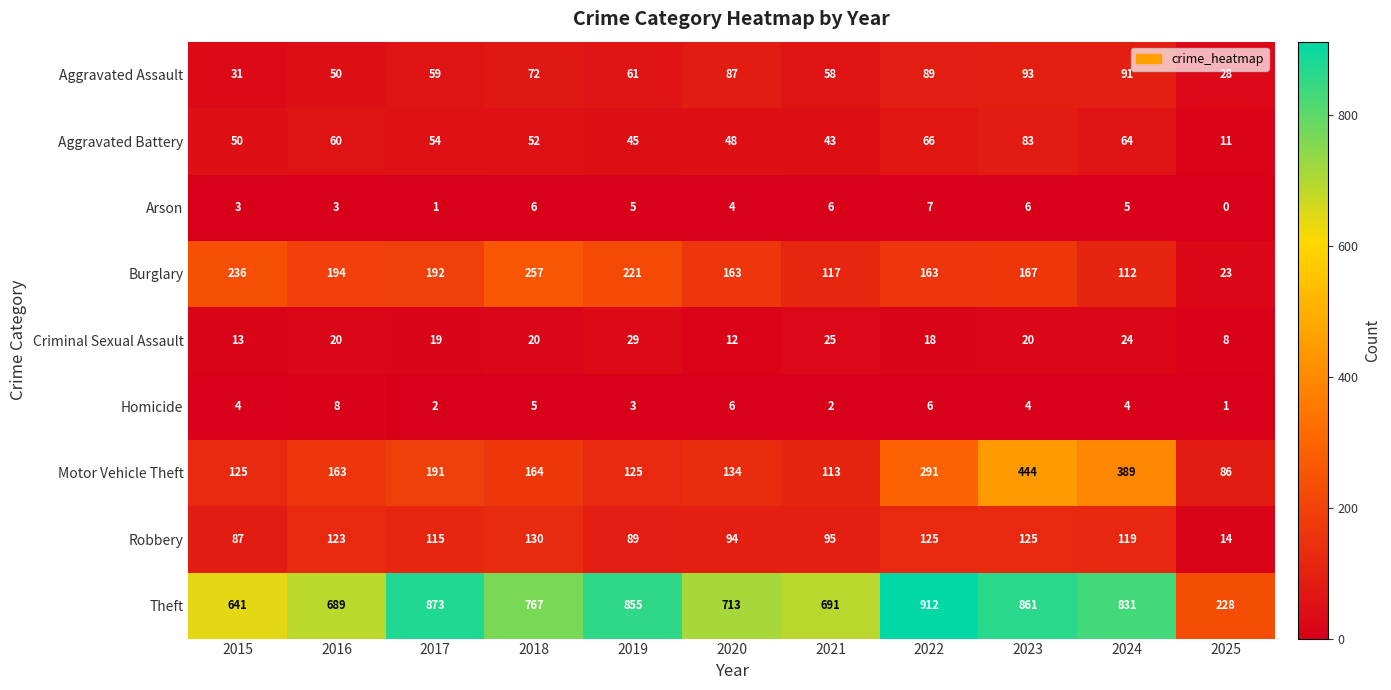

What is the total value across all series at 2023?

1803